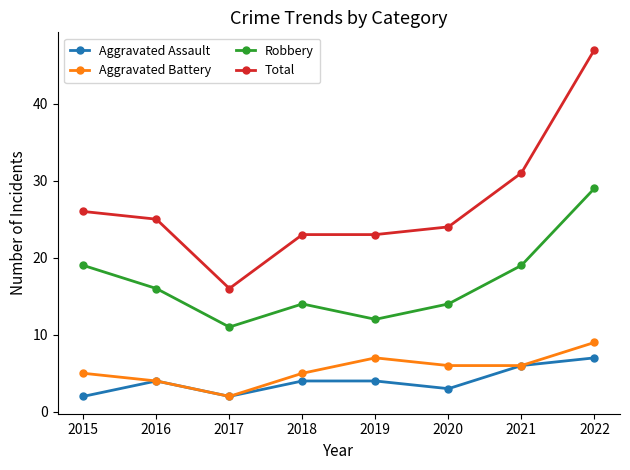

Which series has the widest spread of values?

Total